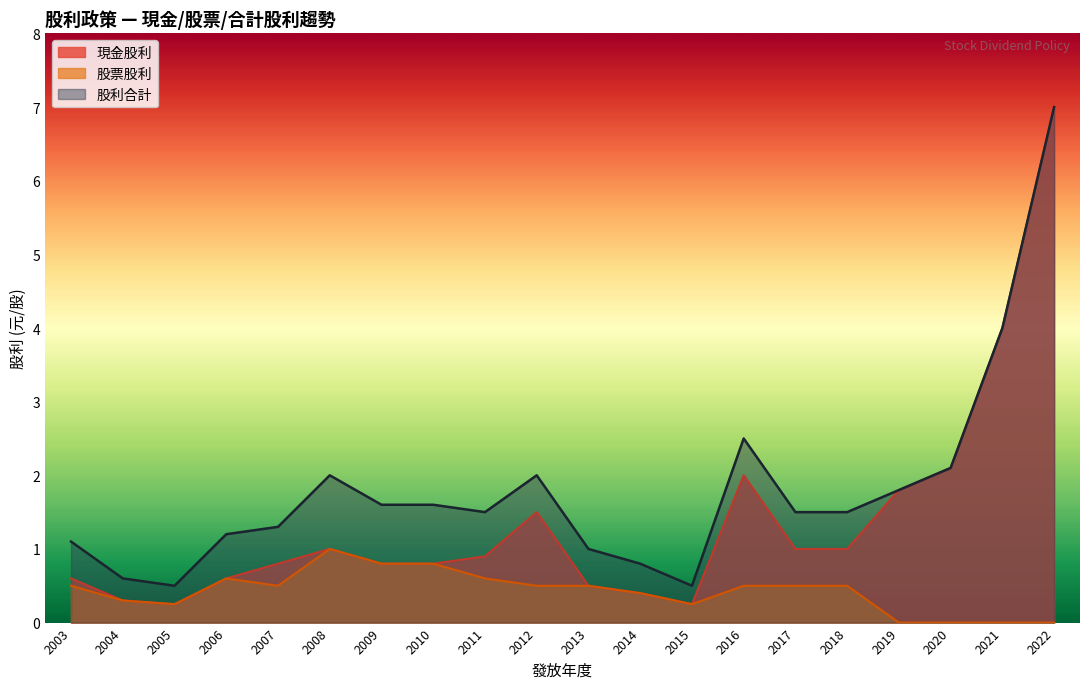

What is the total value across all series at 2005?

1.0